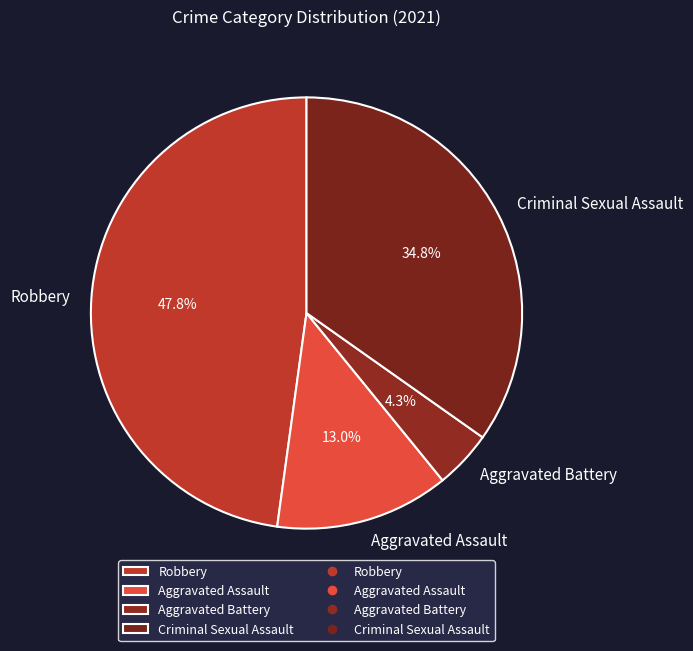

Is the sum of Robbery and Criminal Sexual Assault greater than half?

Yes